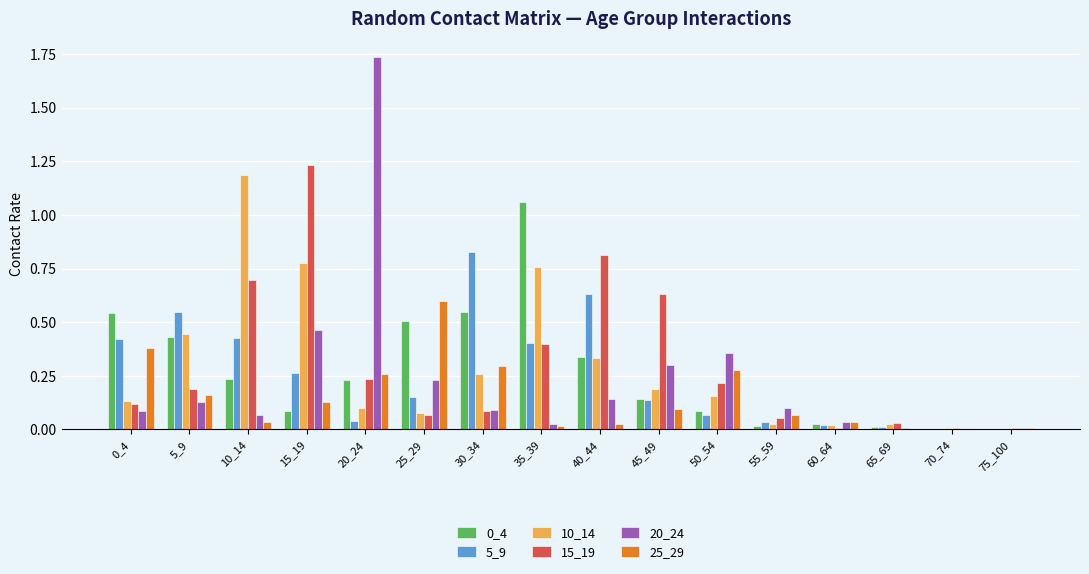

True or false: 10_14 has a value of 0.0 at 70_74.

True